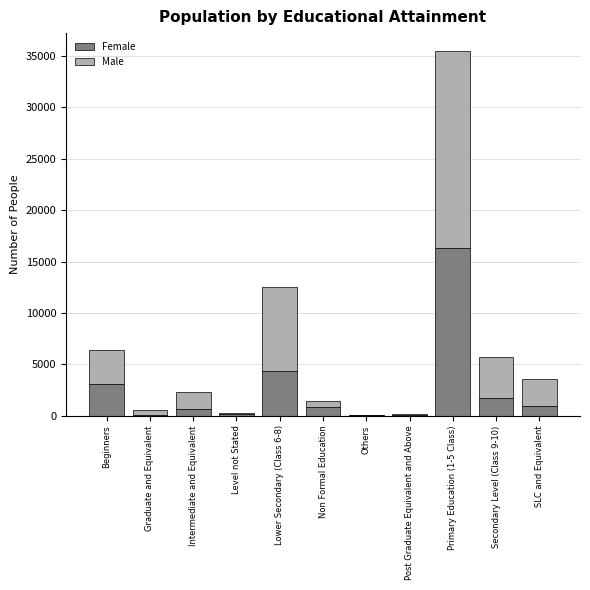

At which category is the sum across all series the highest?

Primary Education (1-5 Class)